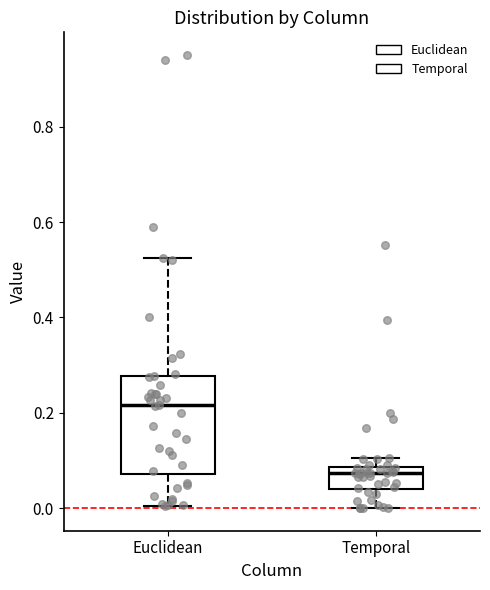

Where is the lower edge of the box for Temporal on the y-axis? The values are not printed on the chart, so give them approximately, as read against the axis.

0.04